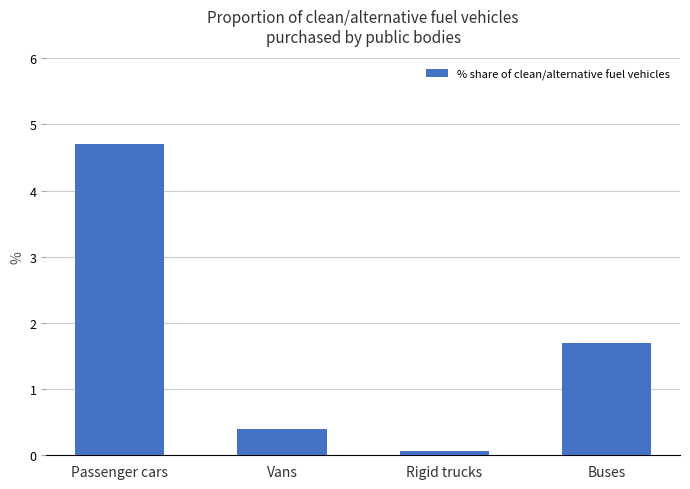

Which has a higher value, Passenger cars or Buses?

Passenger cars